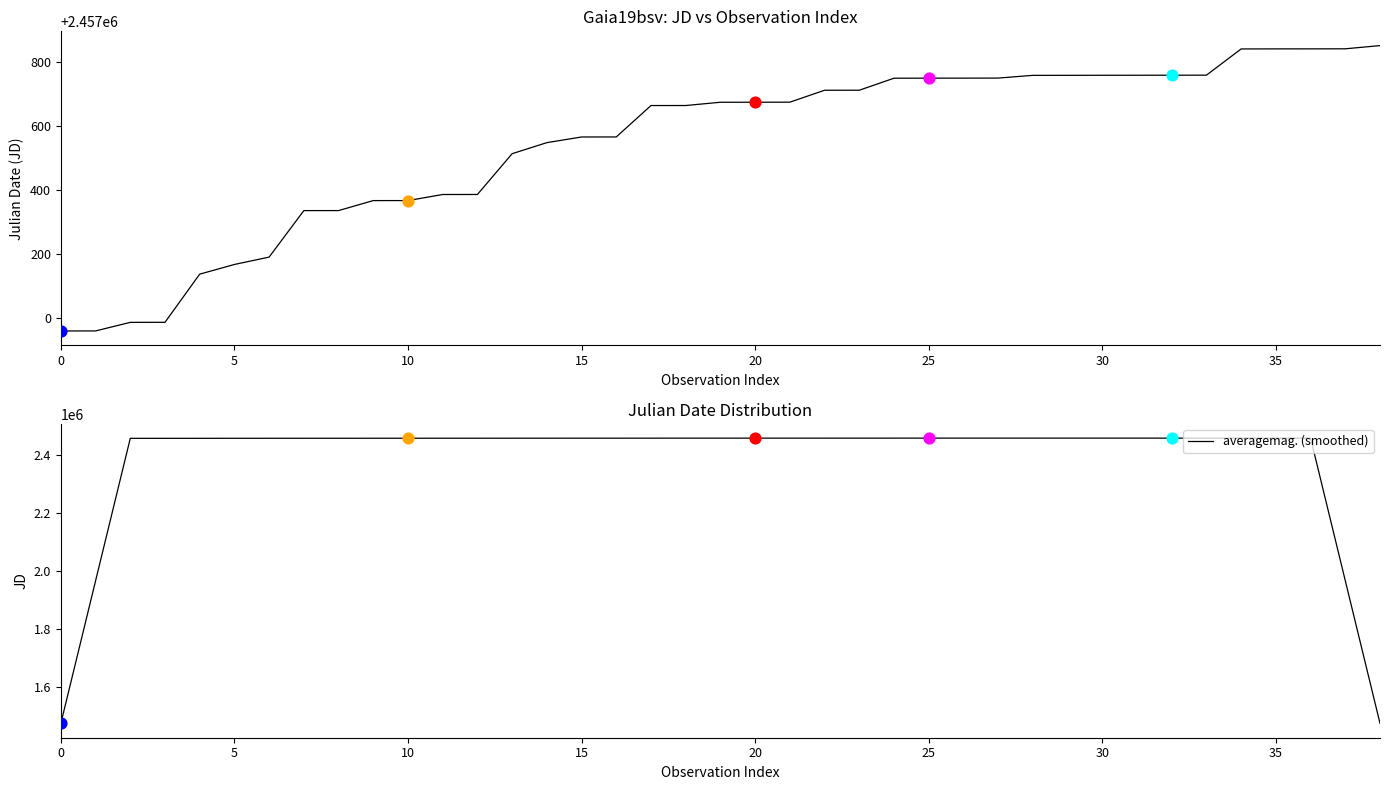

Which series has the largest total across all categories?

averagemag.